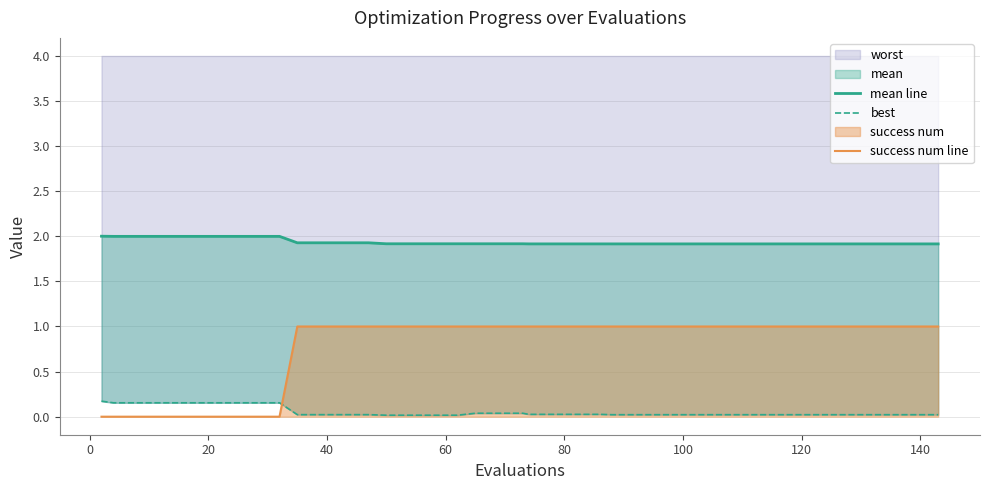

The best series shows 0.0 at 35. True or false?

False